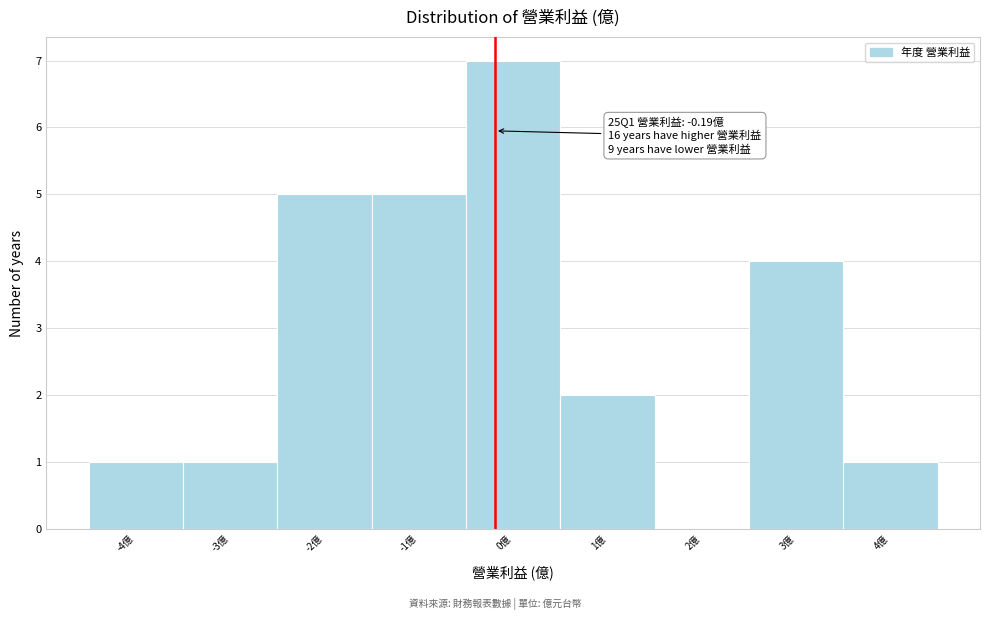

Which range on the x-axis has the tallest bar?

-0.5 to 0.5